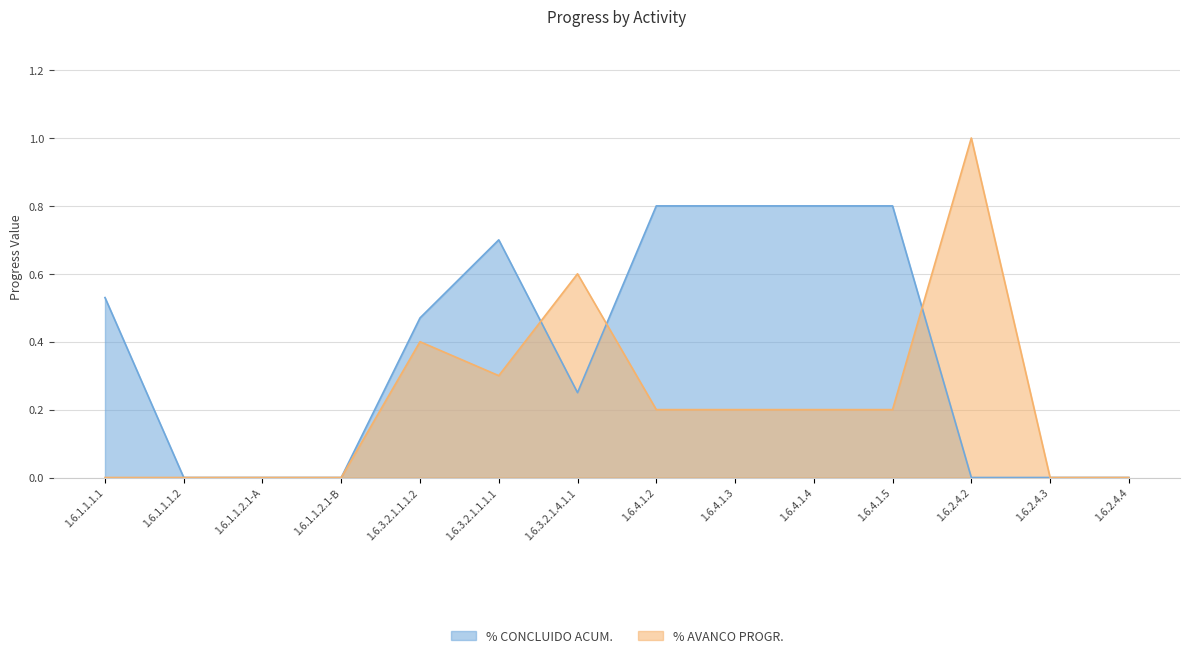

How many positive values does the % AVANCO PROGR. series have?

8